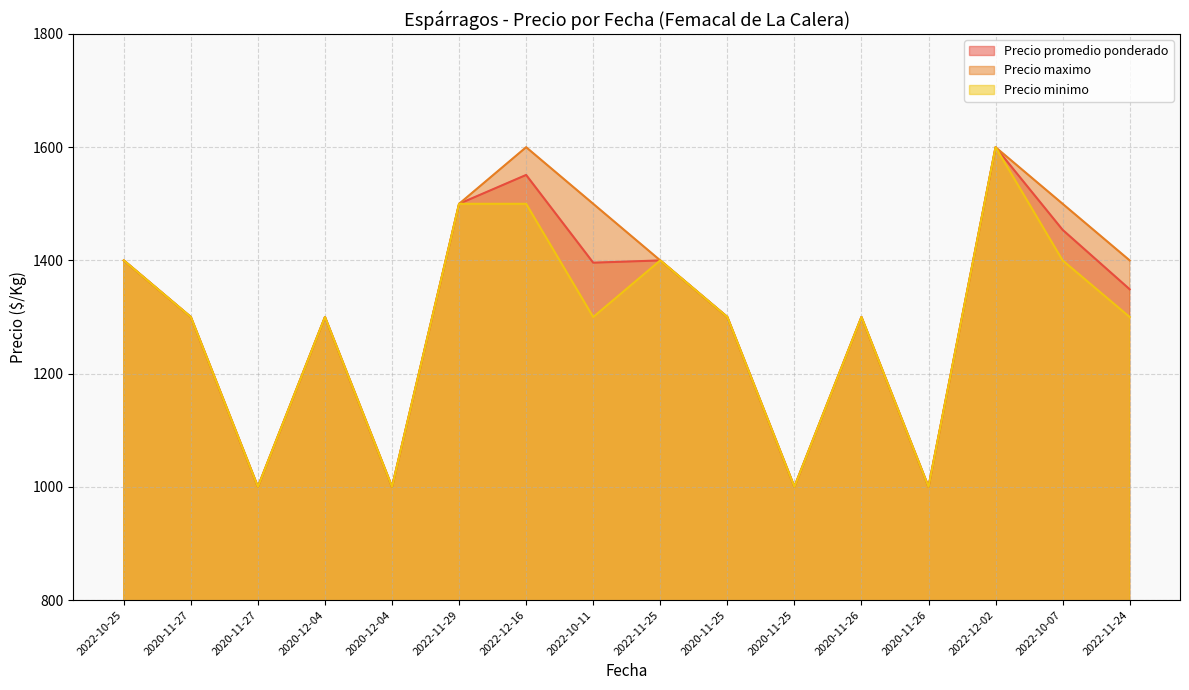

What is the average value of the Precio promedio ponderado series?

1303